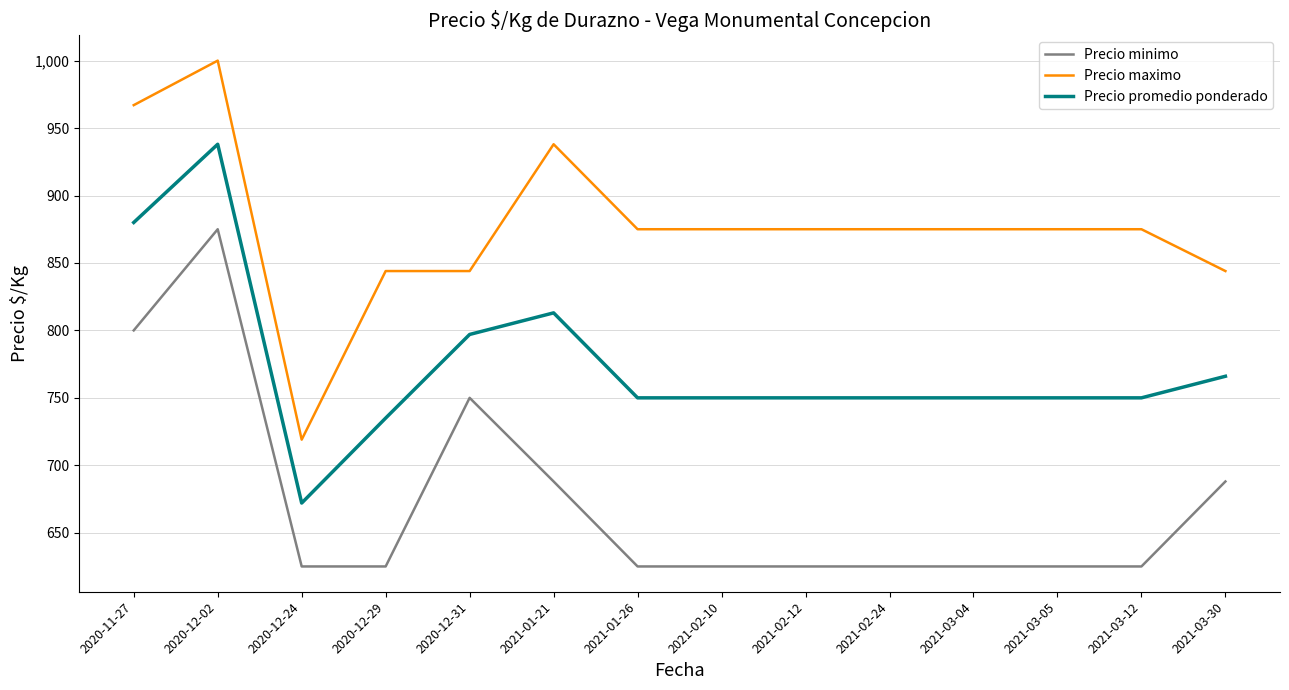

What is the total value across all series at 2021-03-12?

2250